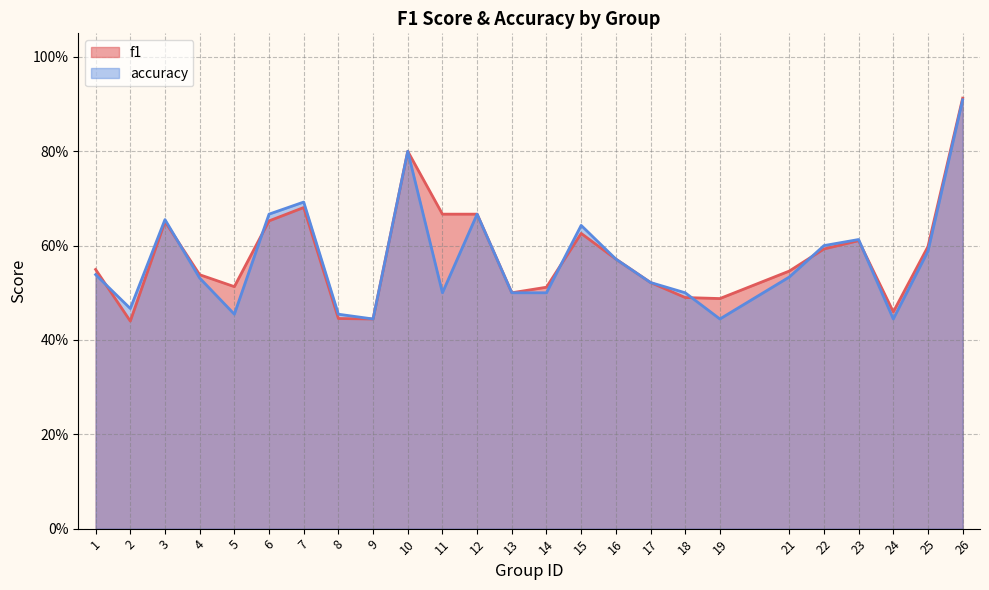

What is the value of the f1 point at the 8th from the left?

0.4